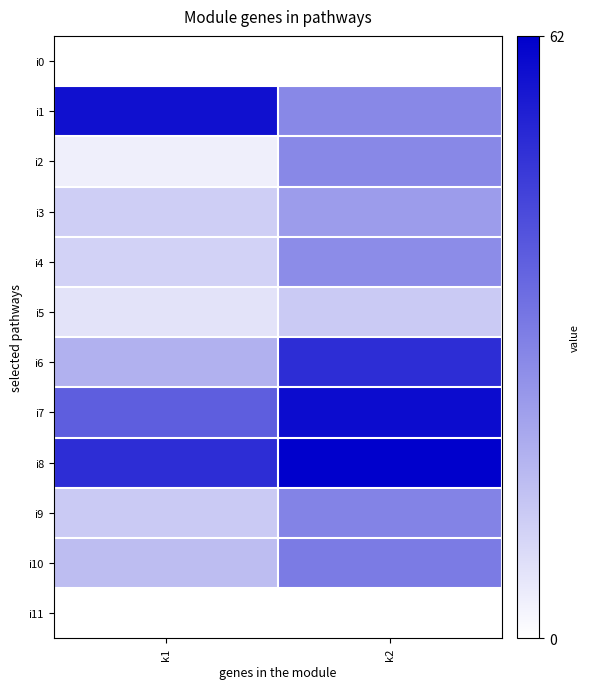

At k1, list the series in order from smallest to largest.

i0, i11, i2, i5, i4, i3, i9, i10, i6, i7, i8, i1